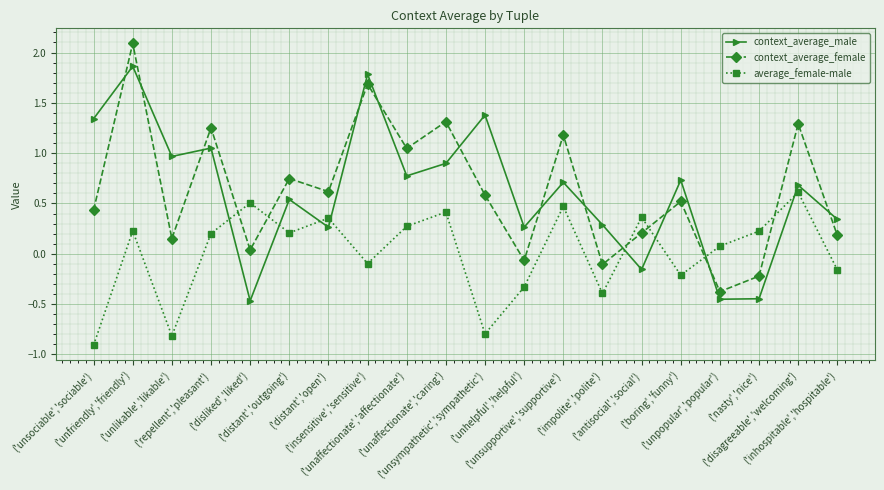

What is the value of the context_average_male point at the 11th from the left?

1.4